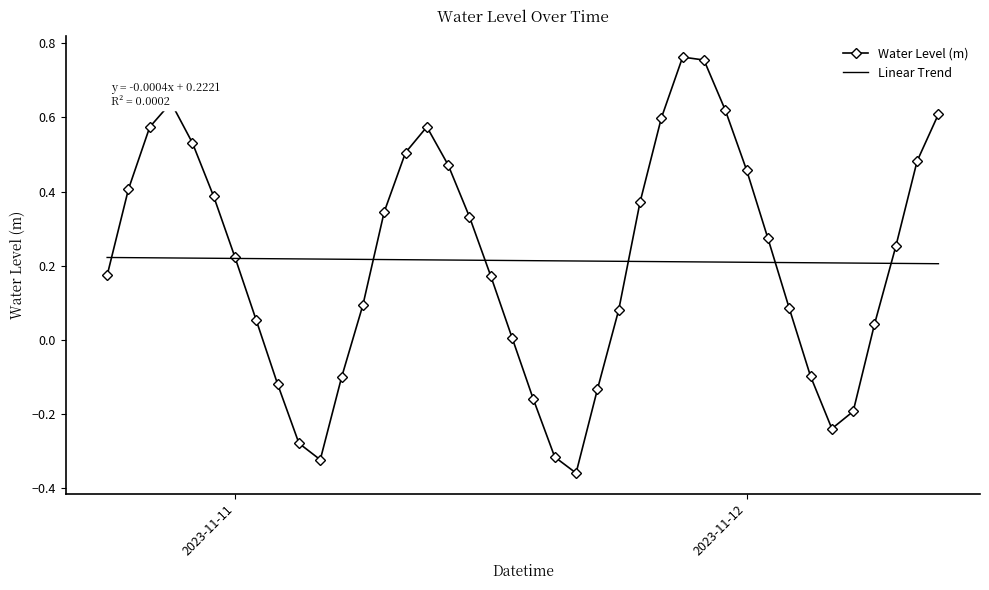

Rank the series by their maximum value, from highest to lowest.

Water Level (m), Linear Trend